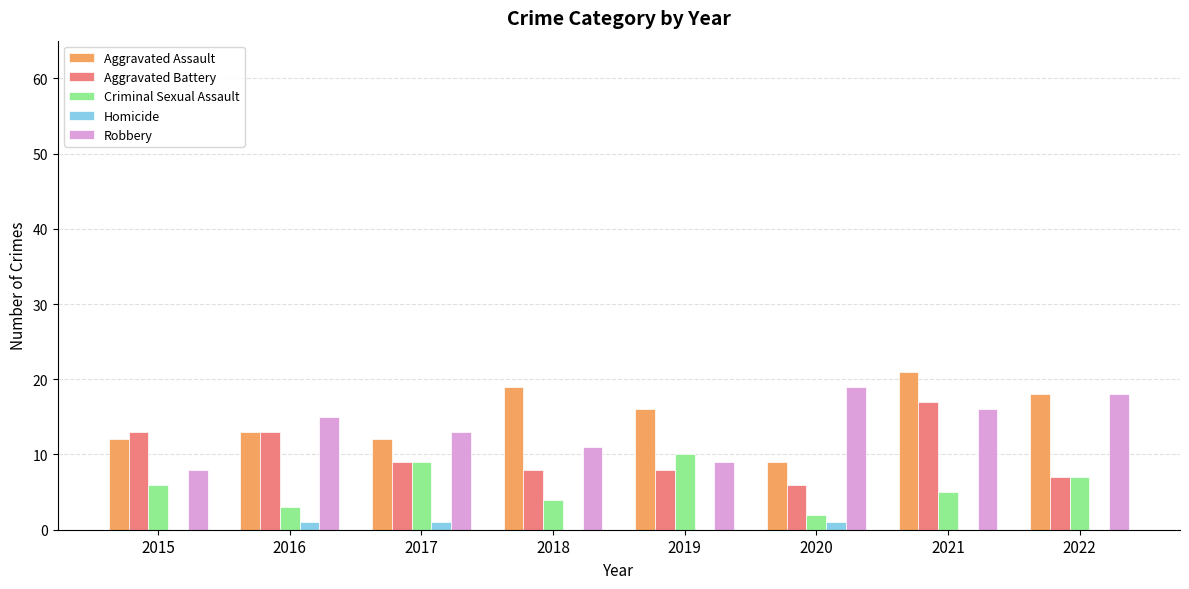

Reading left to right, what are all the values shown in this chart?

Aggravated Assault: 2015=12	2016=13	2017=12	2018=19	2019=16	2020=9	2021=21	2022=18
Aggravated Battery: 2015=13	2016=13	2017=9	2018=8	2019=8	2020=6	2021=17	2022=7
Criminal Sexual Assault: 2015=6	2016=3	2017=9	2018=4	2019=10	2020=2	2021=5	2022=7
Homicide: 2015=0	2016=1	2017=1	2018=0	2019=0	2020=1	2021=0	2022=0
Robbery: 2015=8	2016=15	2017=13	2018=11	2019=9	2020=19	2021=16	2022=18